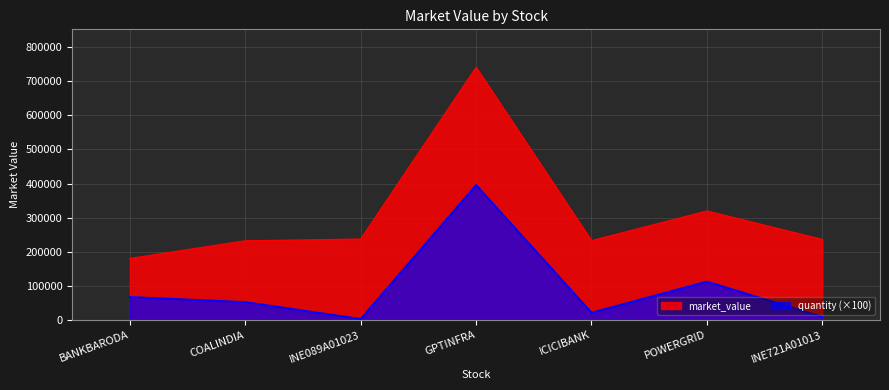

Rank the categories by value from lowest to highest.

BANKBARODA, COALINDIA, ICICIBANK, INE721A01013, INE089A01023, POWERGRID, GPTINFRA